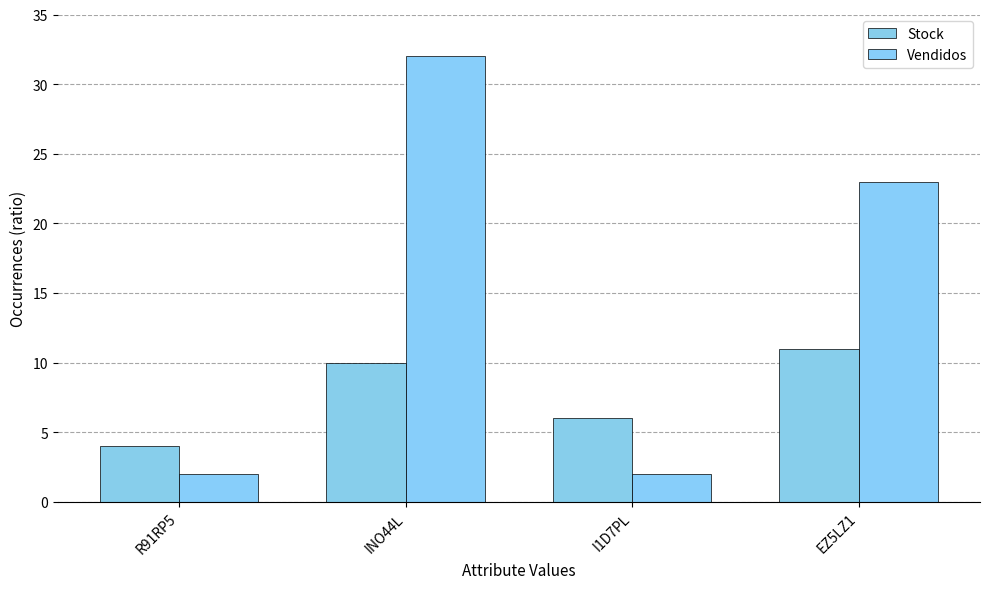

Is the value of Stock at EZ5LZ1 greater than the value of Vendidos at INO44L?

No